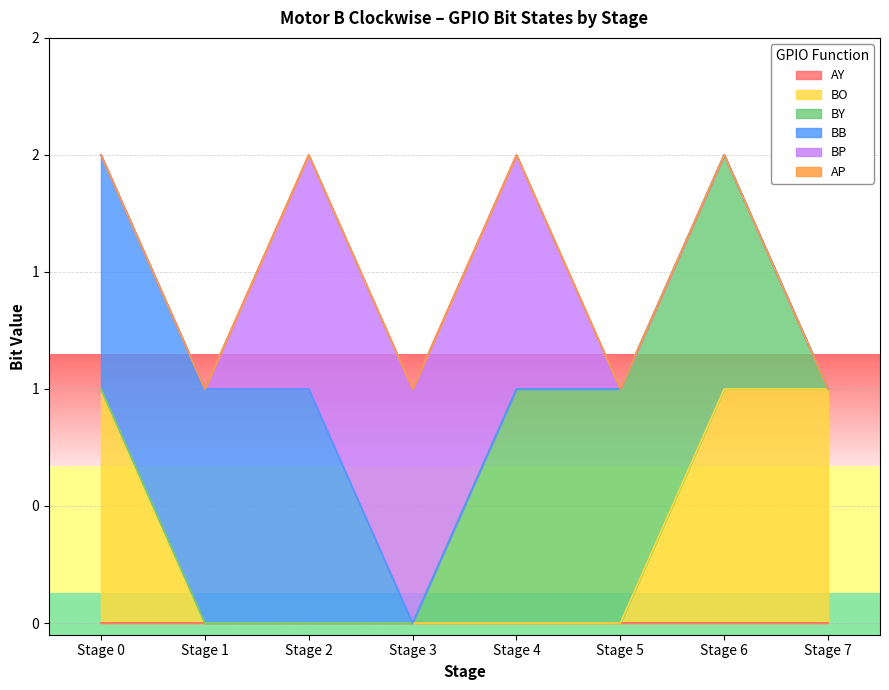

Rank the categories by BO value from highest to lowest.

Stage 0, Stage 6, Stage 7, Stage 1, Stage 2, Stage 3, Stage 4, Stage 5